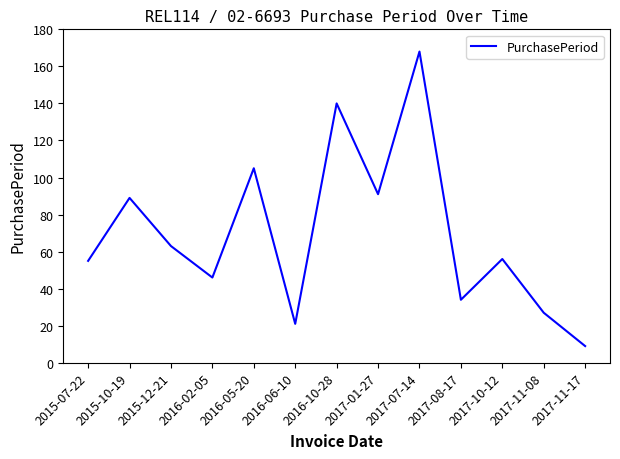

Reading left to right, transcribe all the data shown in this chart.

55	89	63	46	105	21	140	91	168	34	56	27	9